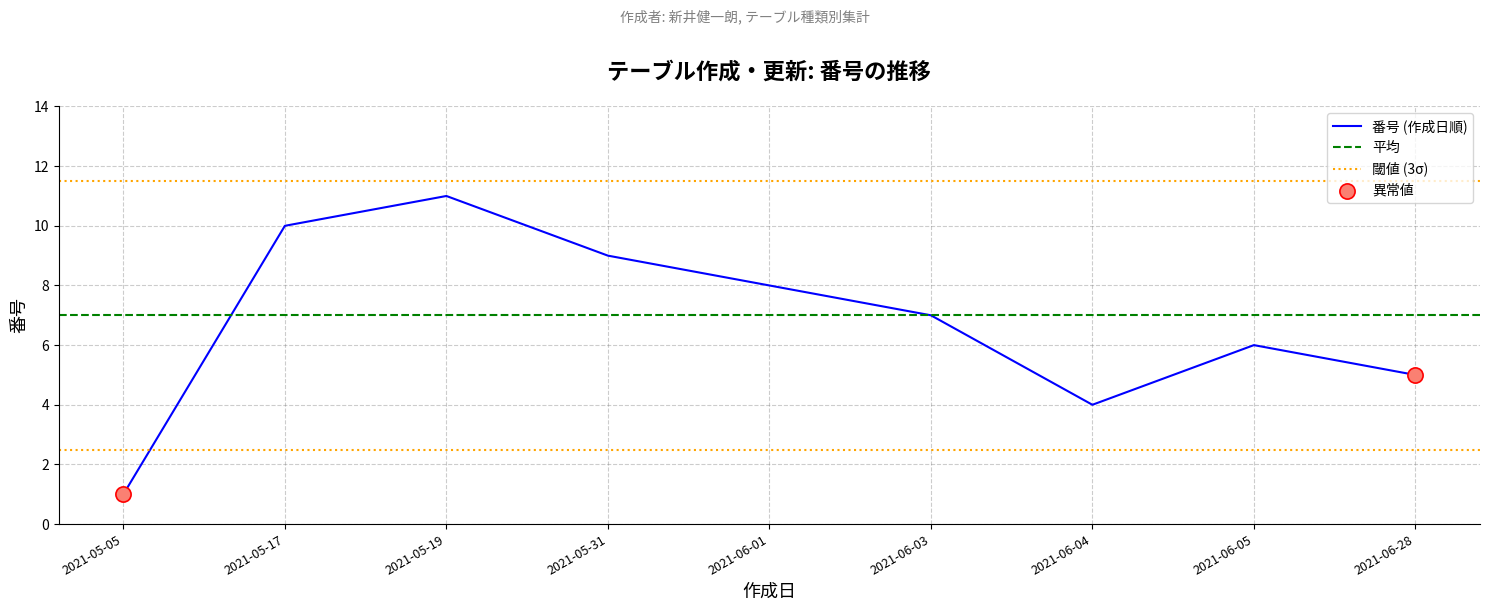

Between 2021-05-19 and 2021-06-04, which is larger?

2021-05-19